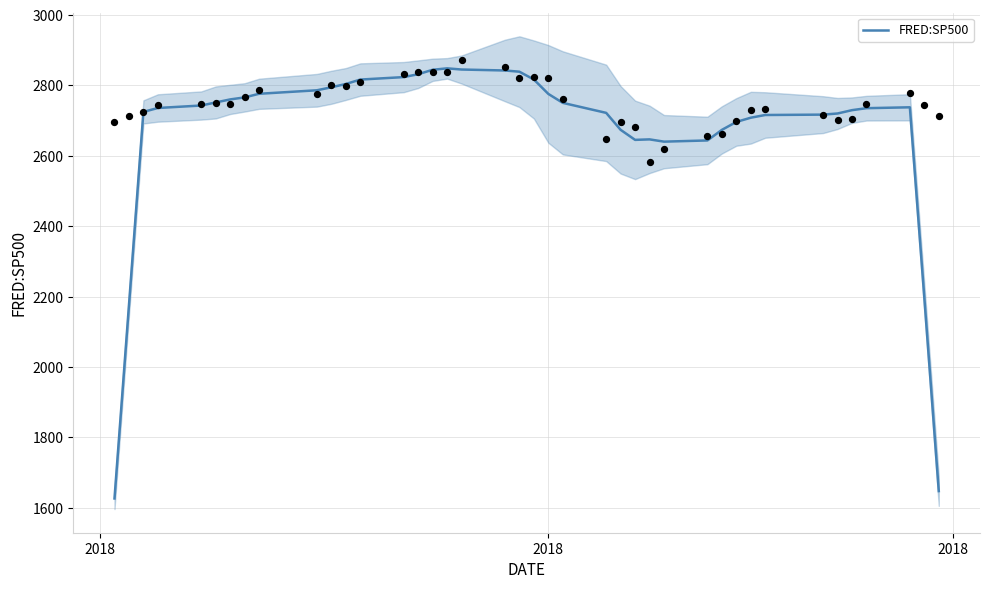

What is the minimum value for FRED:SP500?

1626.6